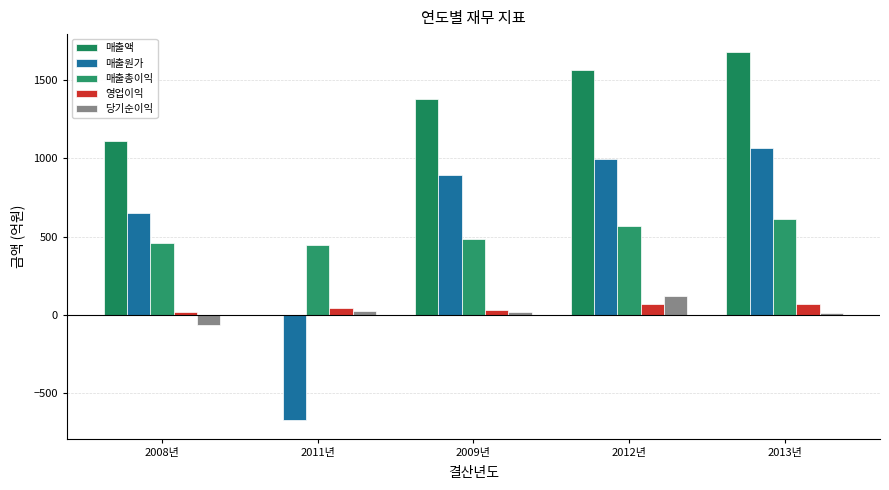

What is the greatest value displayed?

1675.7